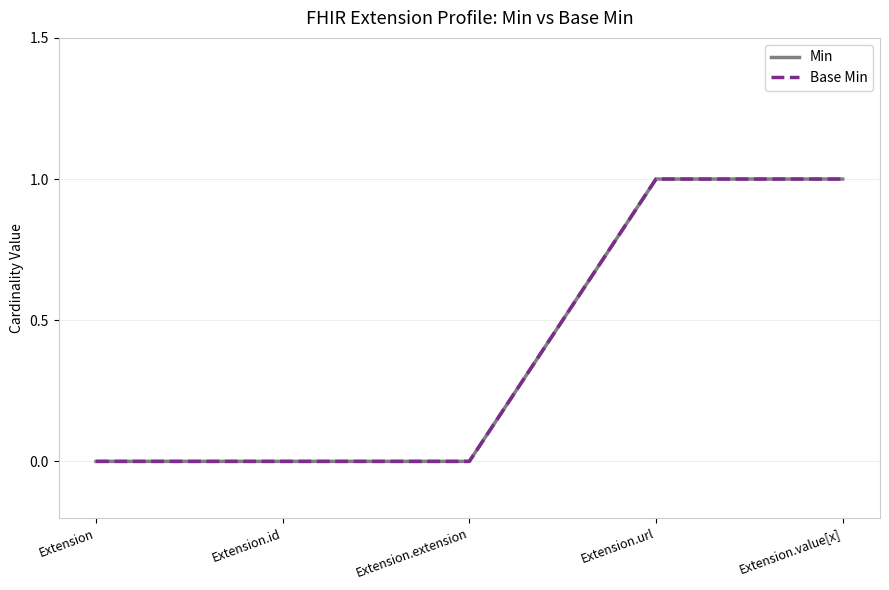

Does the chart display data point markers on the line(s)?

No